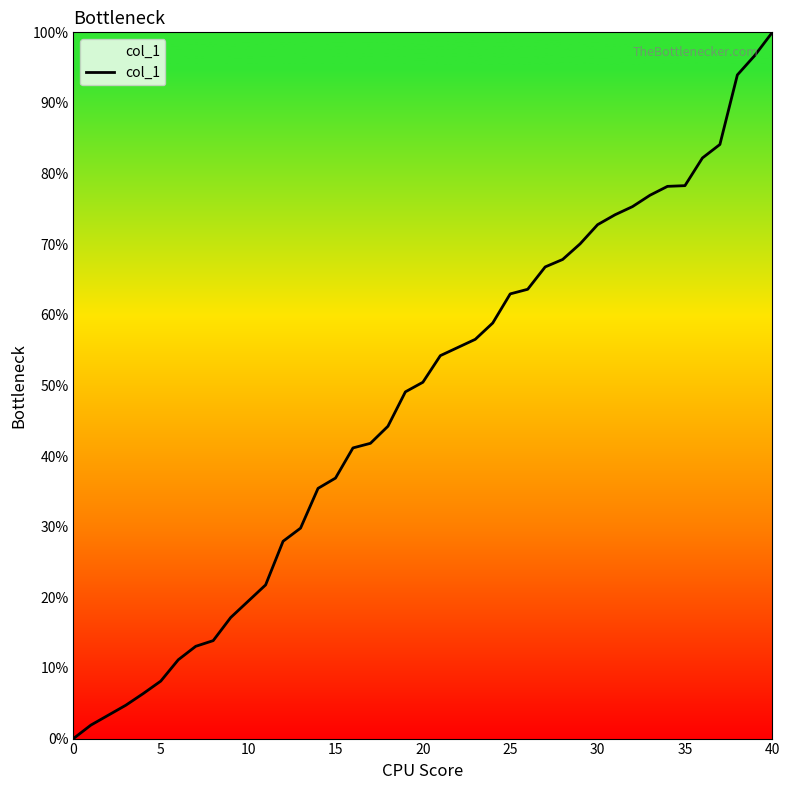

What is the greatest value displayed?

100.0